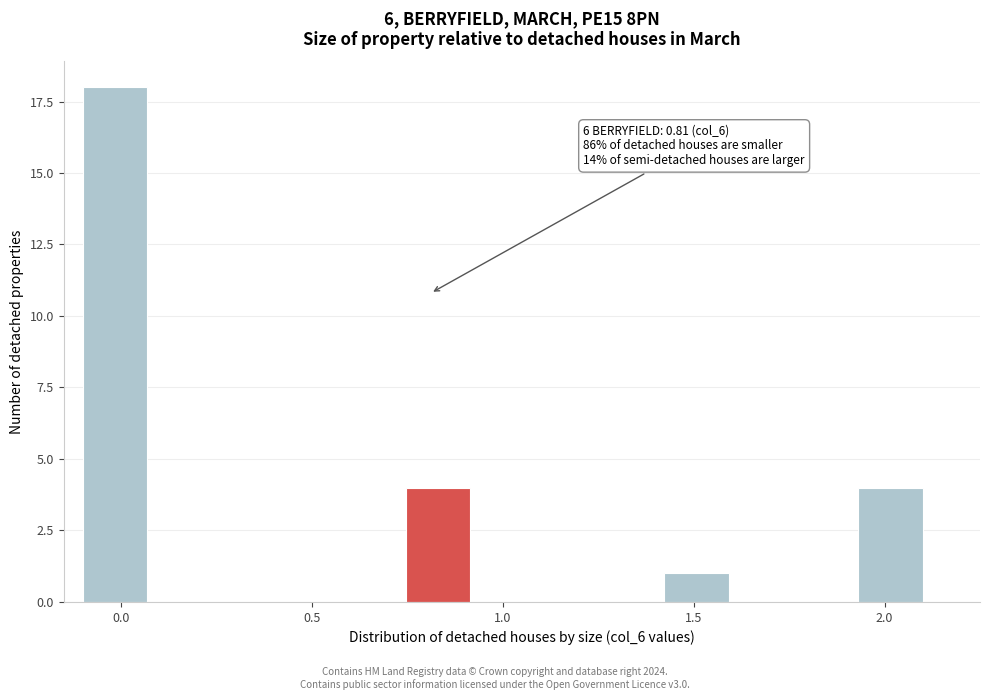

Around what value on the x-axis is the tallest bar? Give the approximate position of its centre, as read against the axis.

0.00